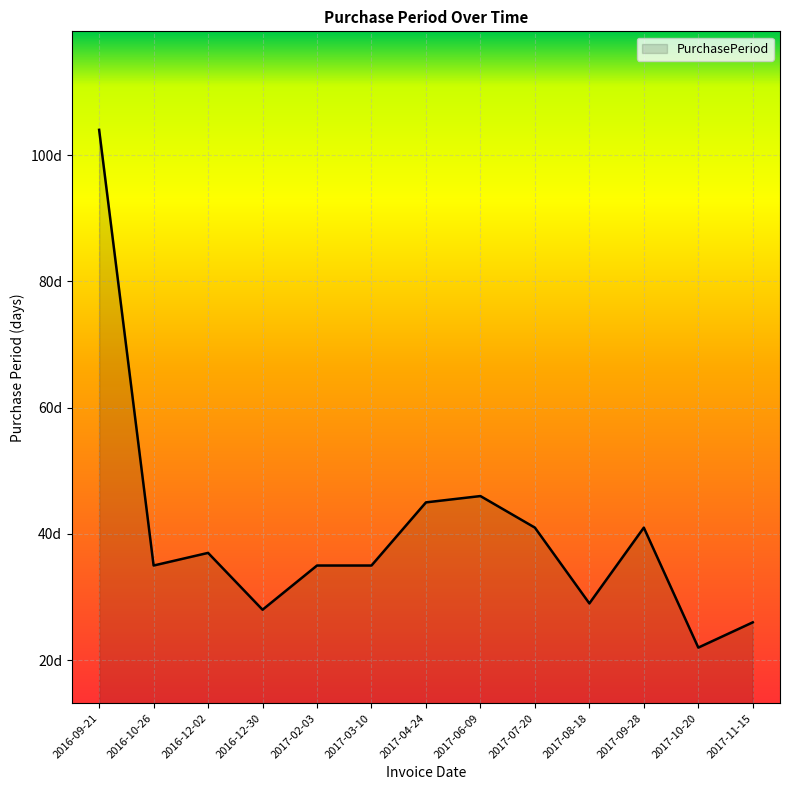

Does the chart have visible grid lines?

Yes